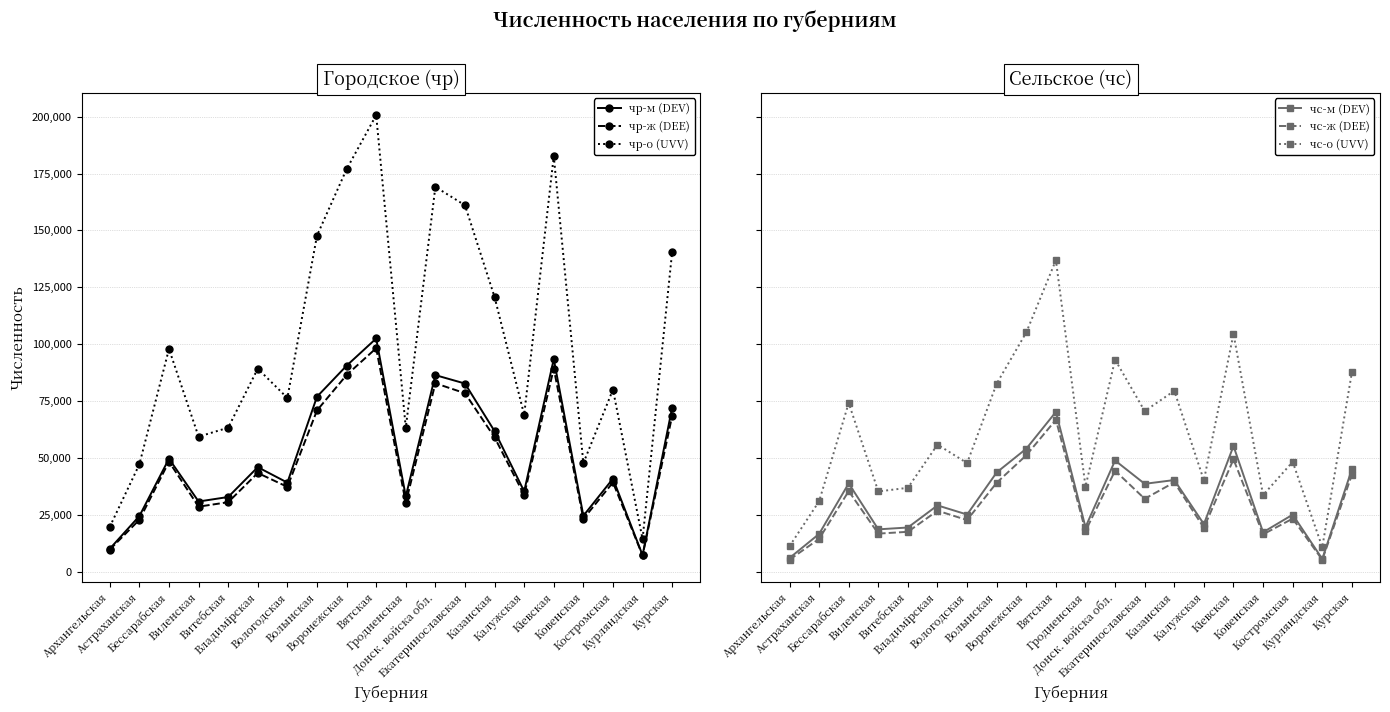

What is the label of the 2nd point from the right?

Курляндская